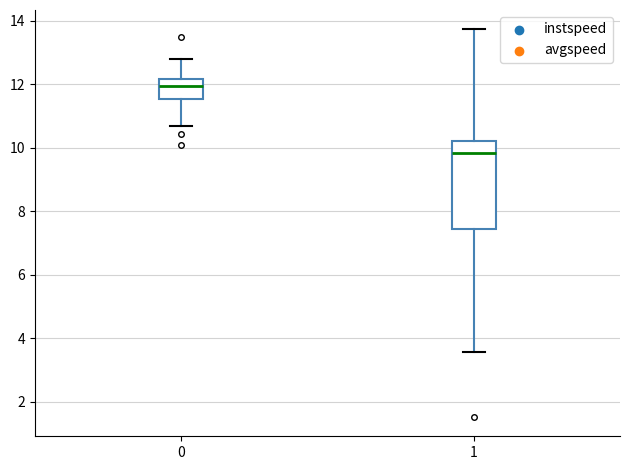

Reading left to right, transcribe this box plot: for each box, give where its median line is, the range the box spans, and where its two whiskers end, as read against the y-axis. The values are not printed on the chart, so give them approximately, as read against the axis.

0: median 12.0, box 11.6 to 12.2, whiskers 10.6 to 12.8
1: median 9.8, box 7.4 to 10.2, whiskers 3.6 to 13.8